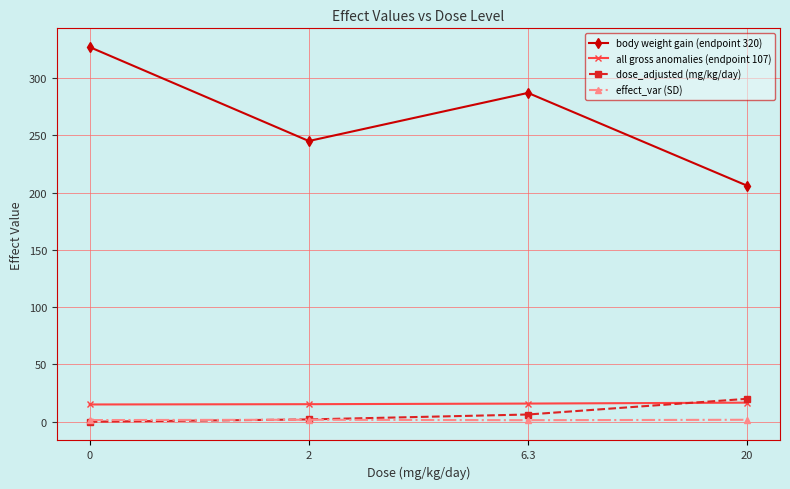

Which series has the largest total across all categories?

body weight gain (endpoint 320)